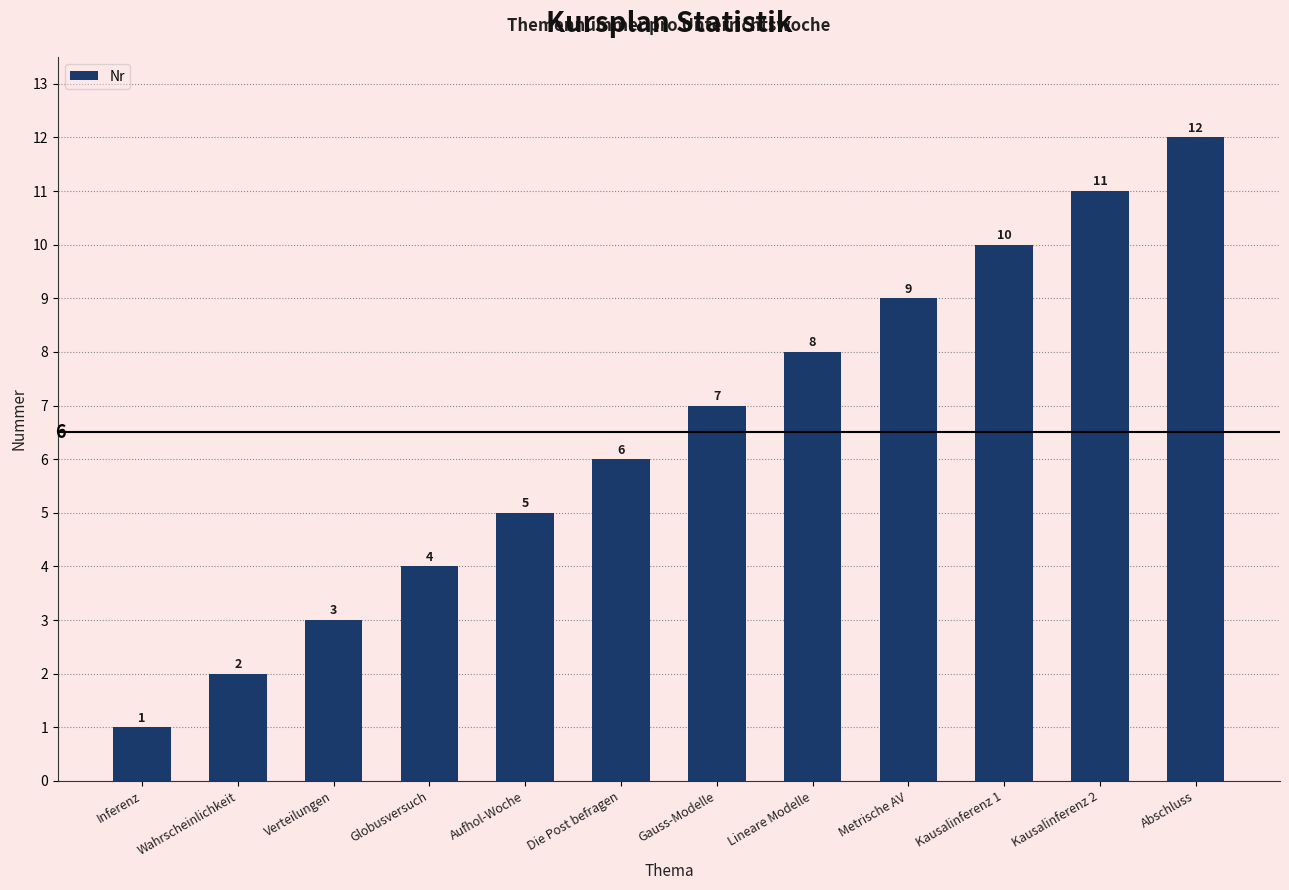

What is the difference between the maximum and second lowest values?

10